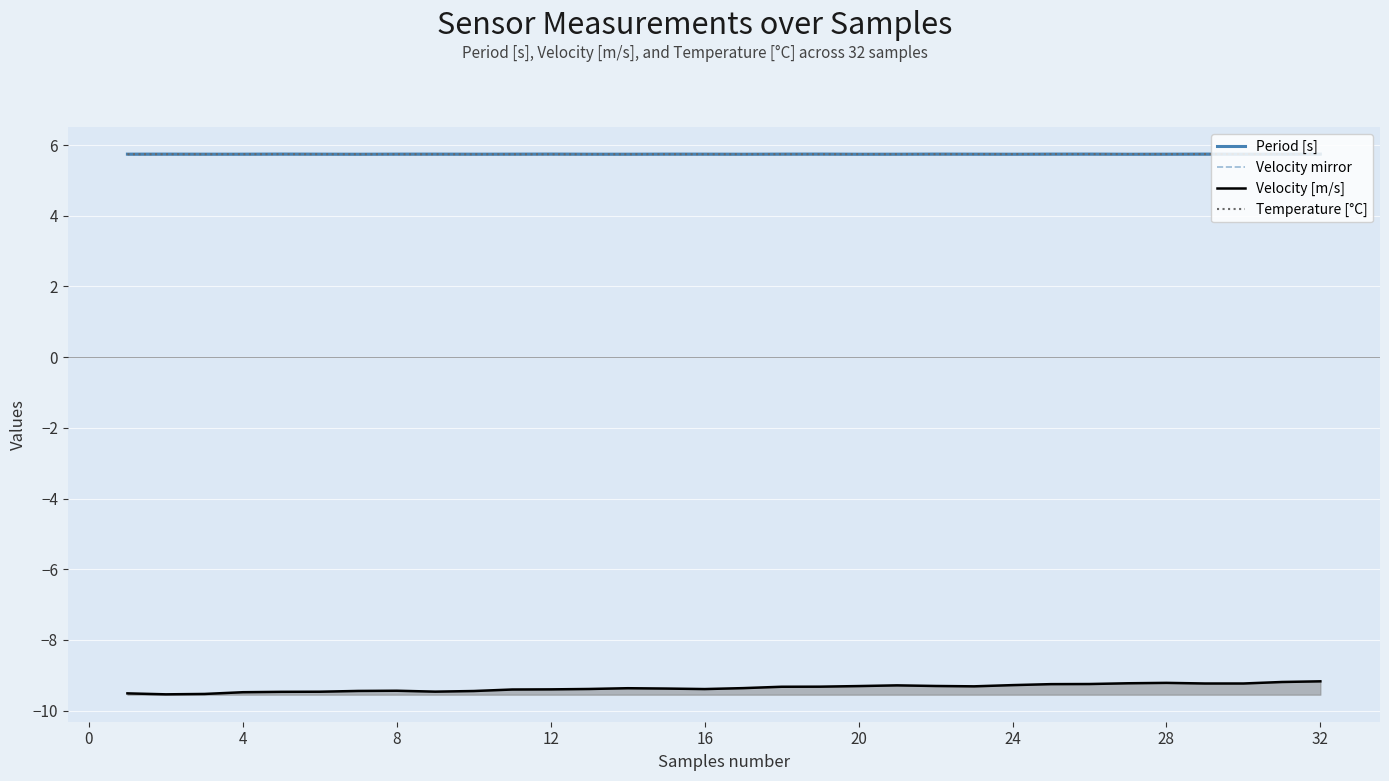

Is it true that Velocity mirror equals 5.7 at 32?

True